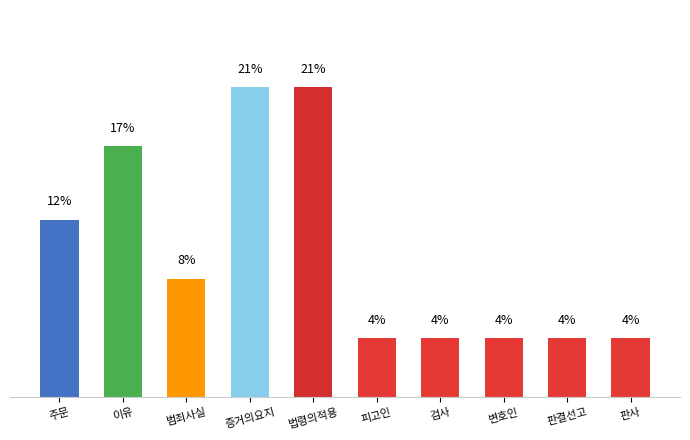

Where is the data nearest to the value 12?

주문